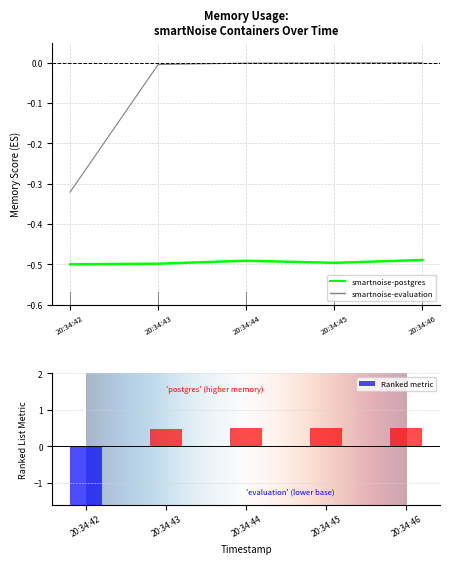

The value of smartnoise-postgres at 20:34:44 is -0.9. True or false?

False